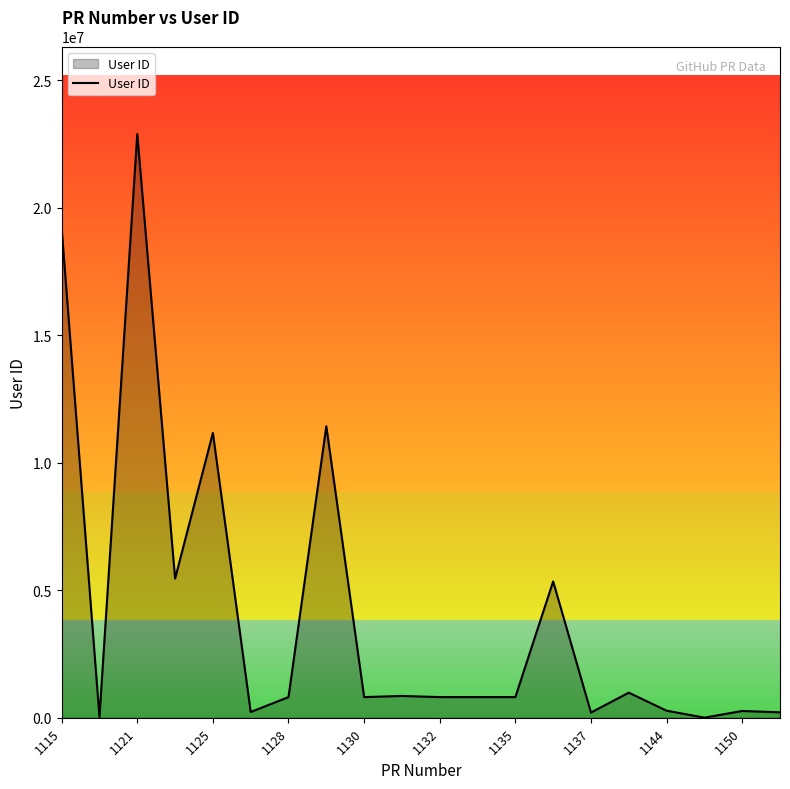

True or false: the data has more than 1 interior local peaks.

True